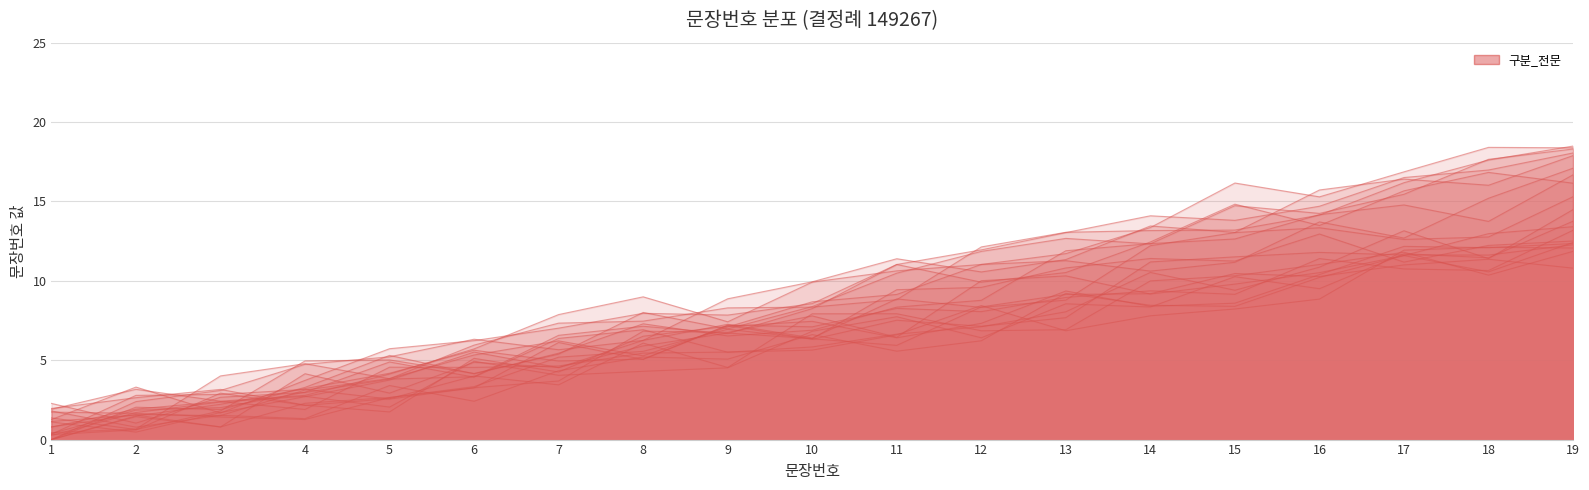

What is the approximate value at 10?

8.6